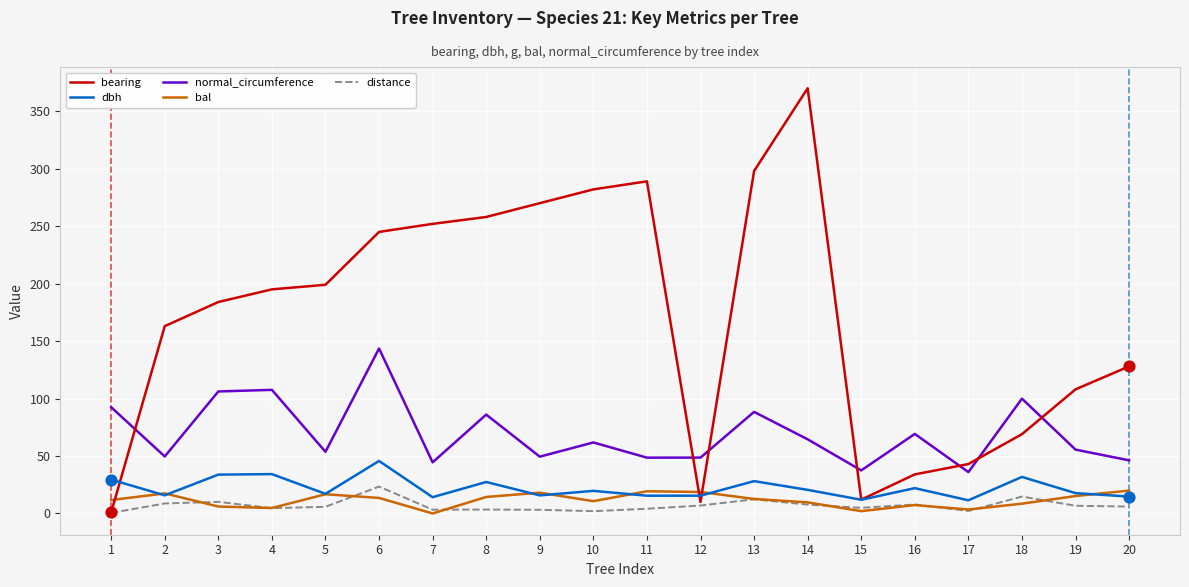

What are all the series names shown in the legend?

bearing, dbh, normal_circumference, bal, distance